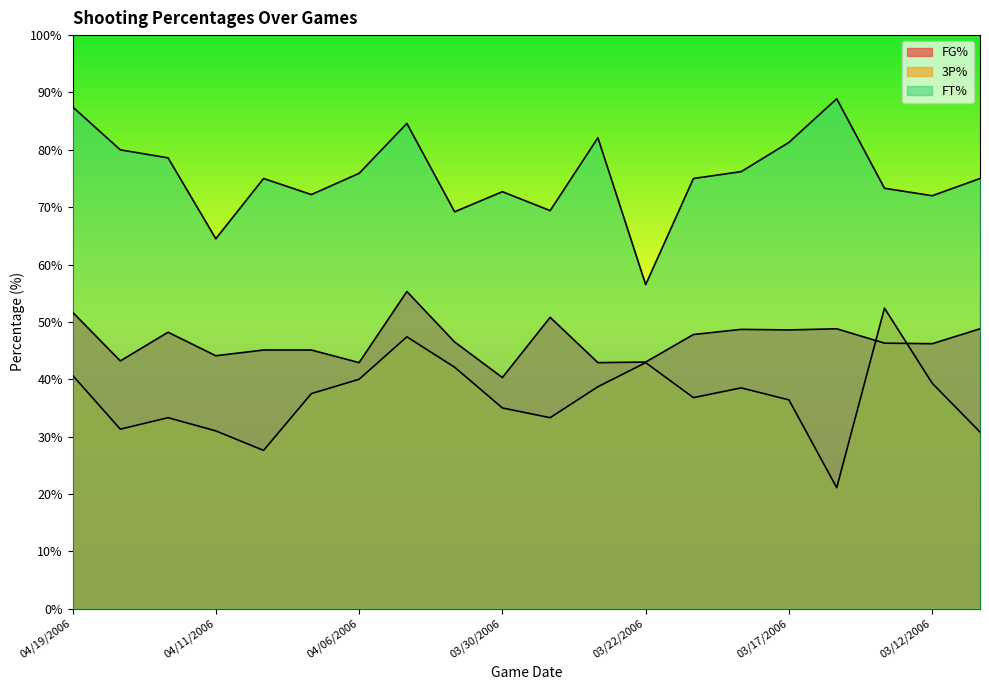

Which series has the largest total across all categories?

FT%